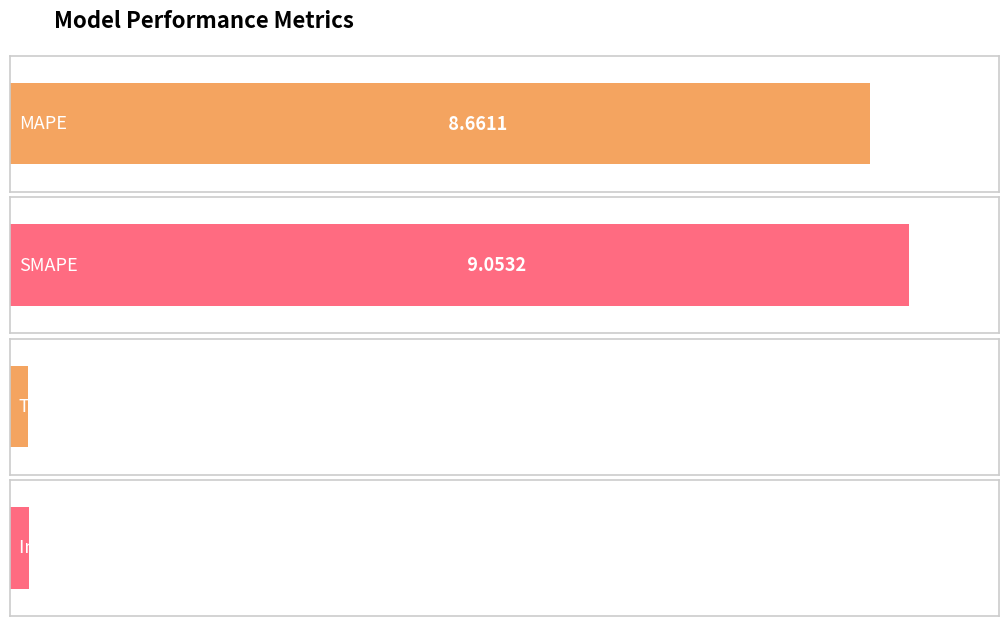

What is the label of the 3rd bar from the right?

SMAPE